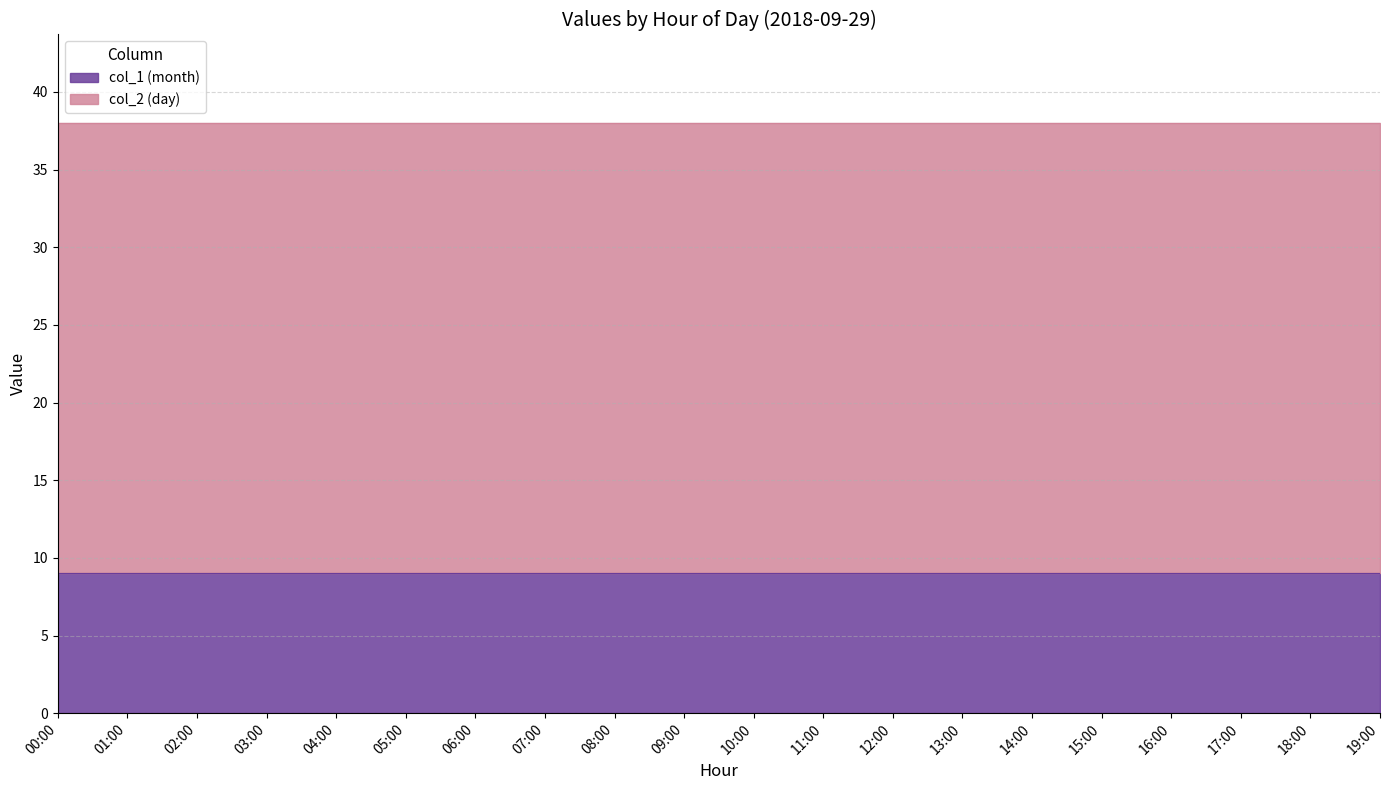

Between 06:00 and 07:00, which is larger?

06:00